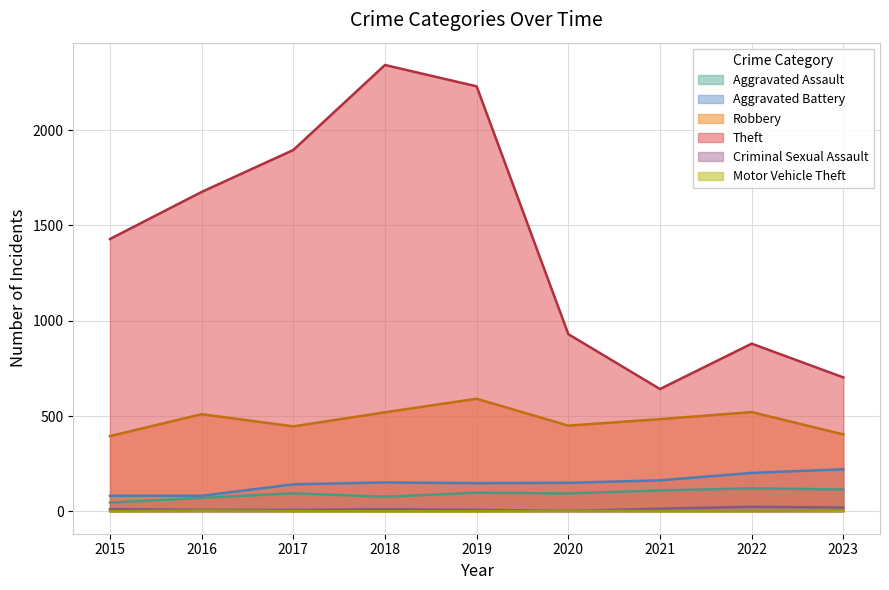

Is the value of Criminal Sexual Assault at 2020 greater than the value of Motor Vehicle Theft at 2023?

No